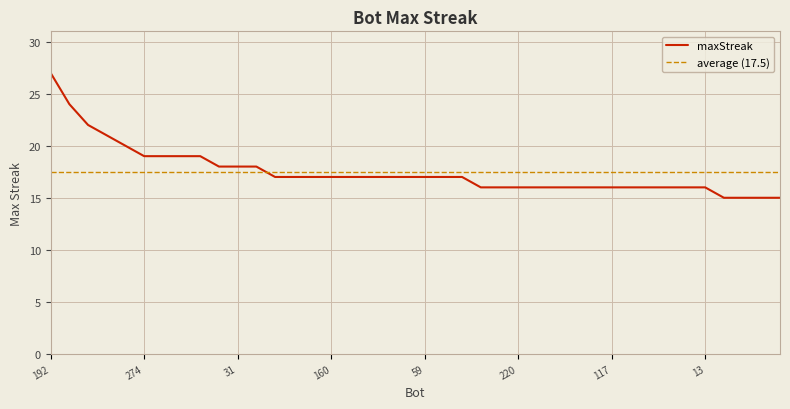

The value at 75 is 27. True or false?

False